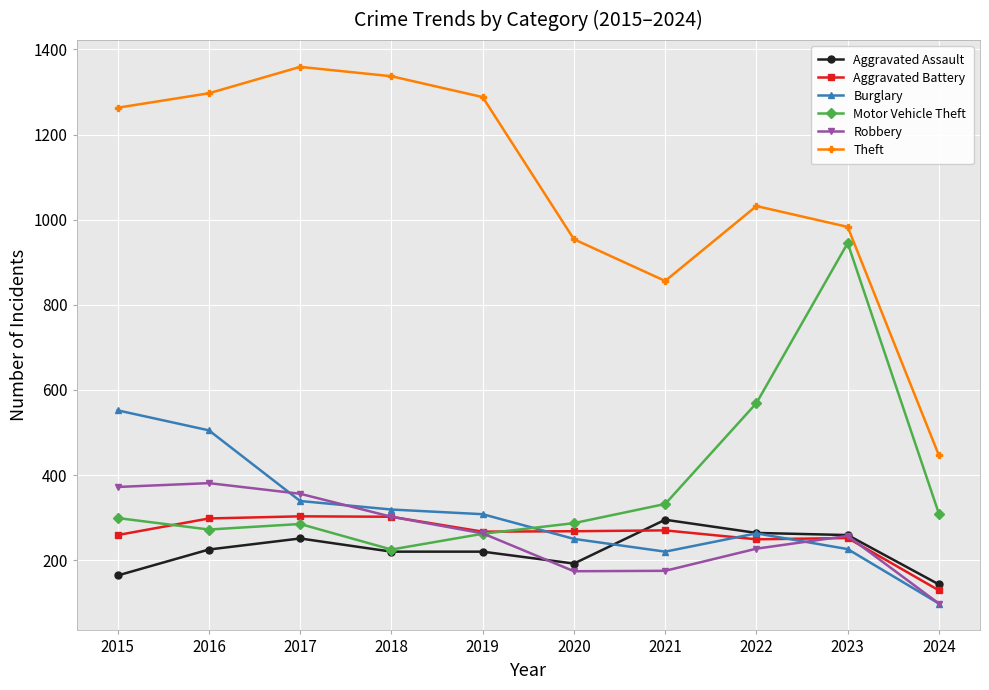

What is the value of the Aggravated Battery point at the 3rd from the left?

303